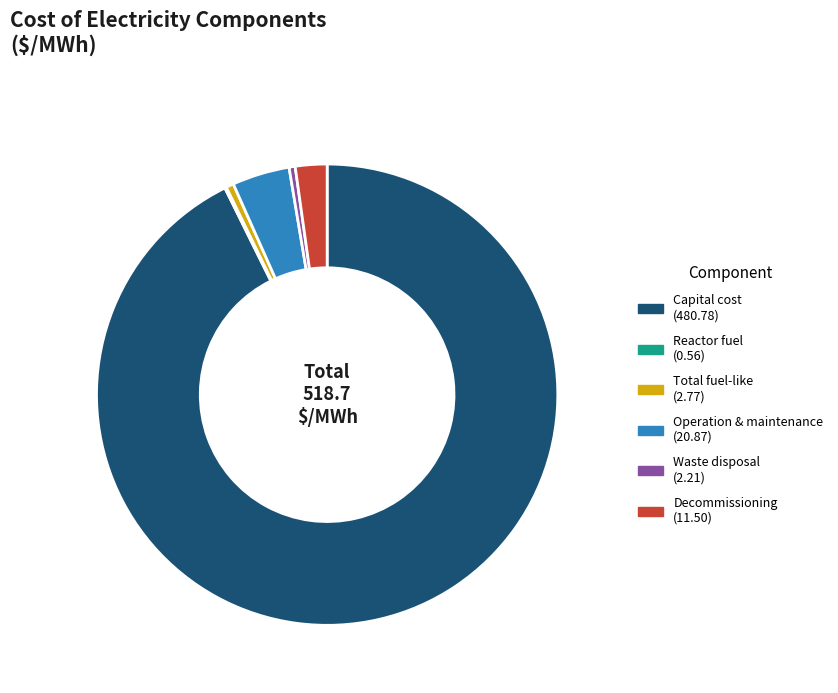

Is there any slice that represents more than half of the pie?

Yes